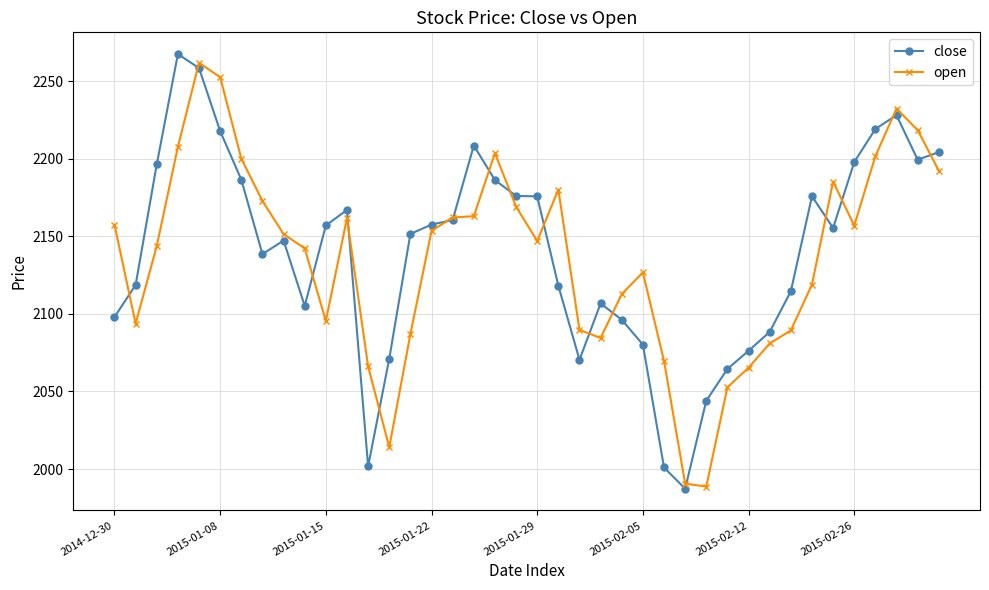

How many values in the close series exceed 2155?

20